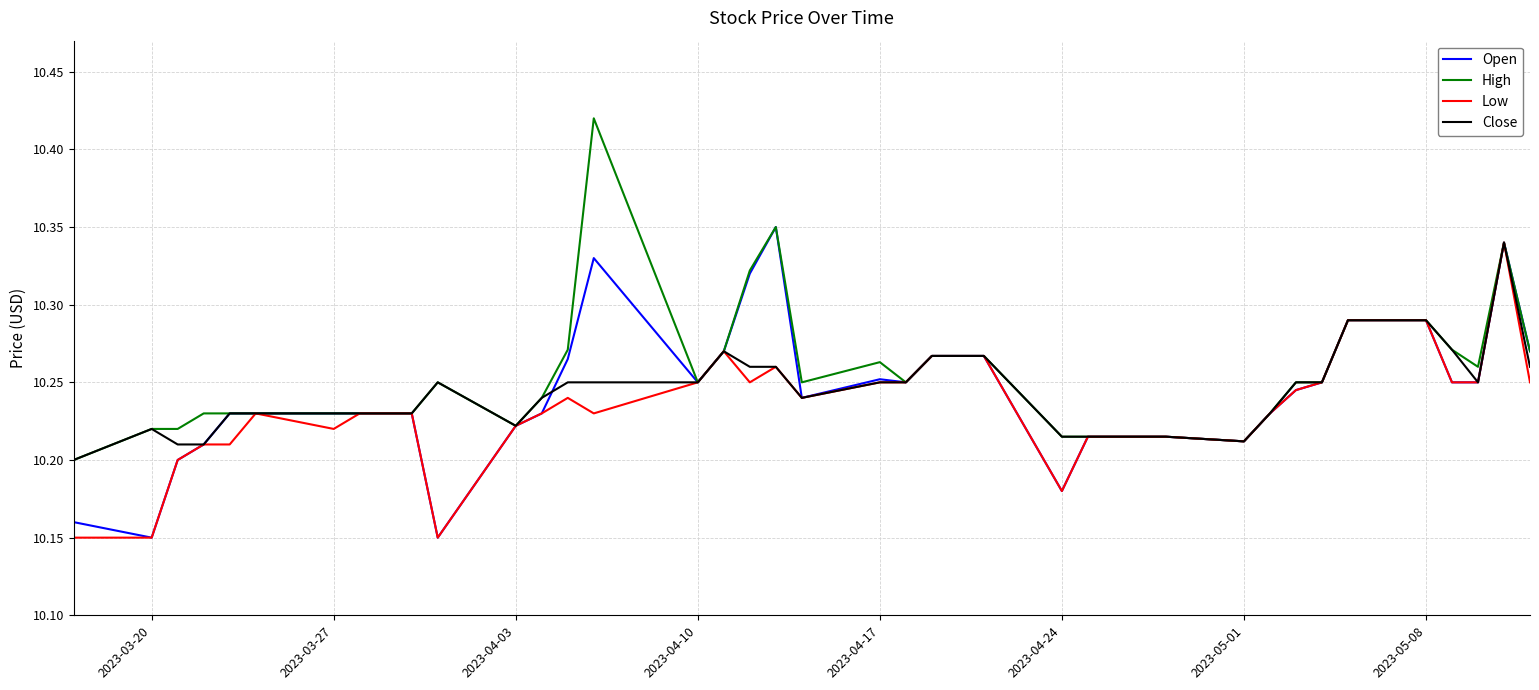

Does the chart have visible grid lines?

Yes